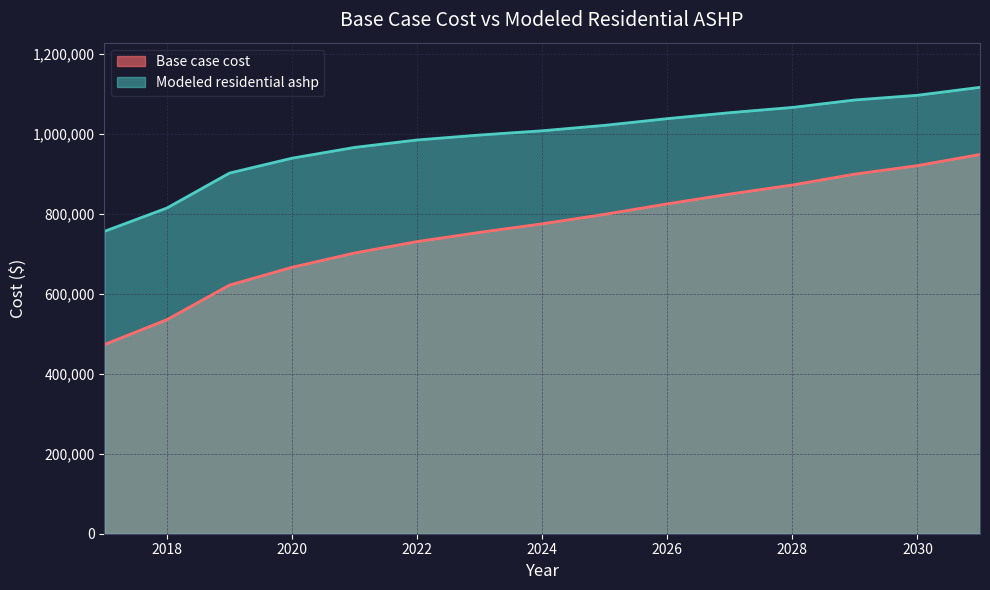

How many data points in Modeled residential ashp are above 1007732?

8